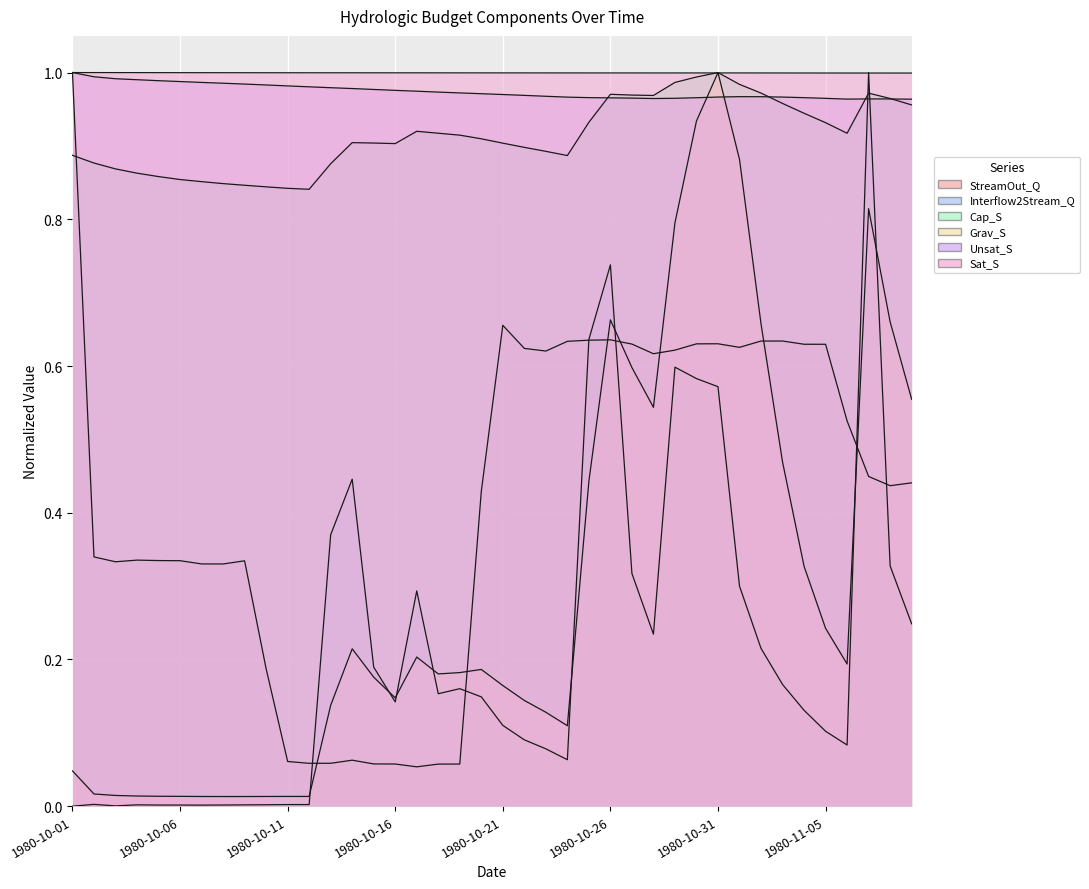

Which series has the largest total across all categories?

Sat_S